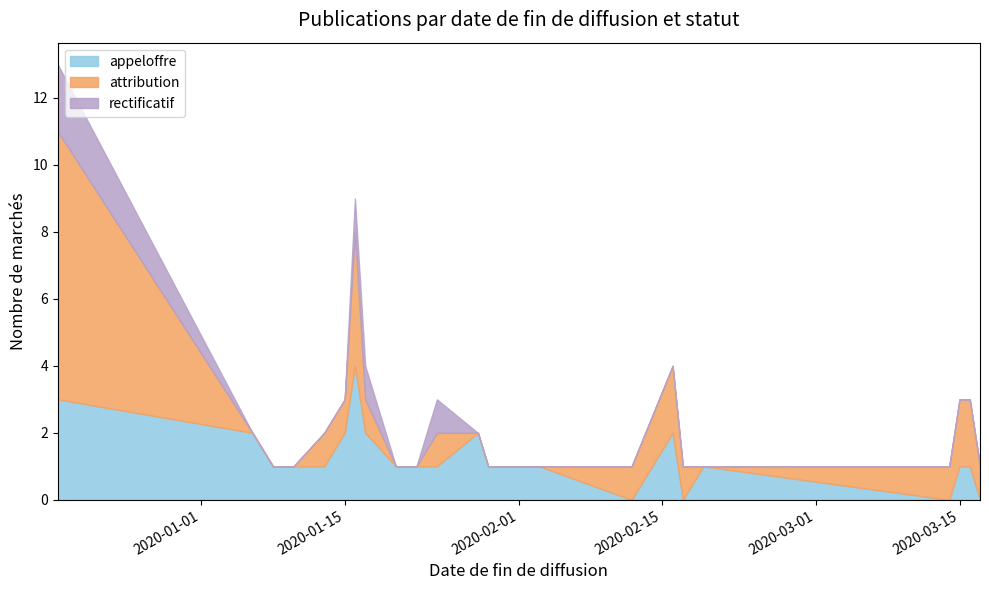

Reading left to right, transcribe all the data shown in this chart.

appeloffre: 3	2	1	1	1	1	2	4	2	1	1	1	2	1	1	0	2	0	1	0	1	1	0
attribution: 8	0	0	0	0	1	1	4	1	0	0	1	0	0	0	1	2	1	0	1	2	2	1
rectificatif: 2	0	0	0	0	0	0	1	1	0	0	1	0	0	0	0	0	0	0	0	0	0	0